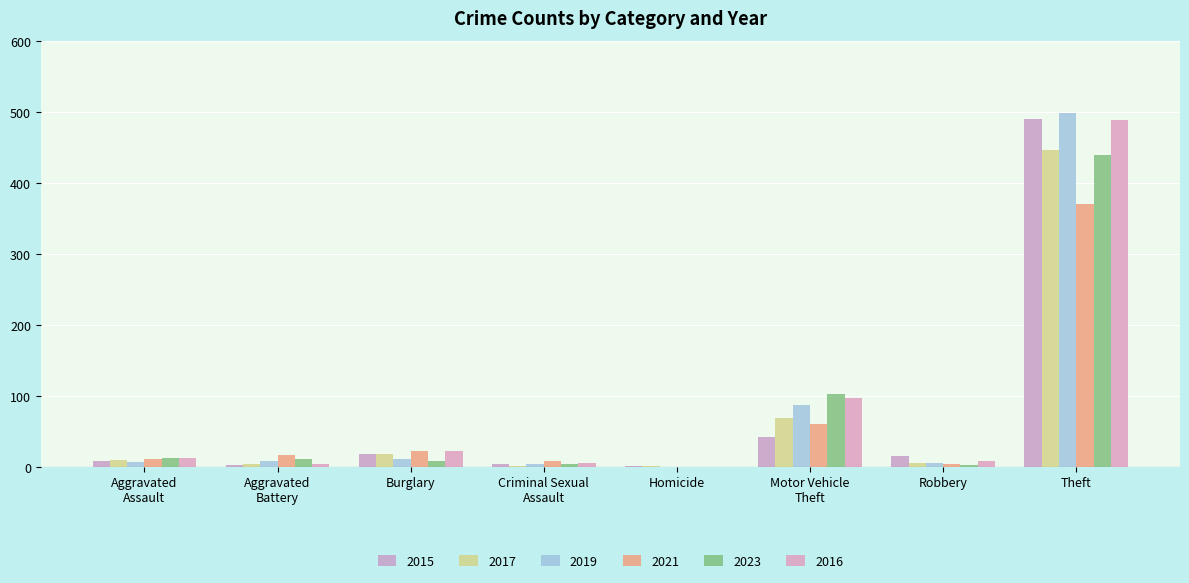

Which series has the widest spread of values?

2019